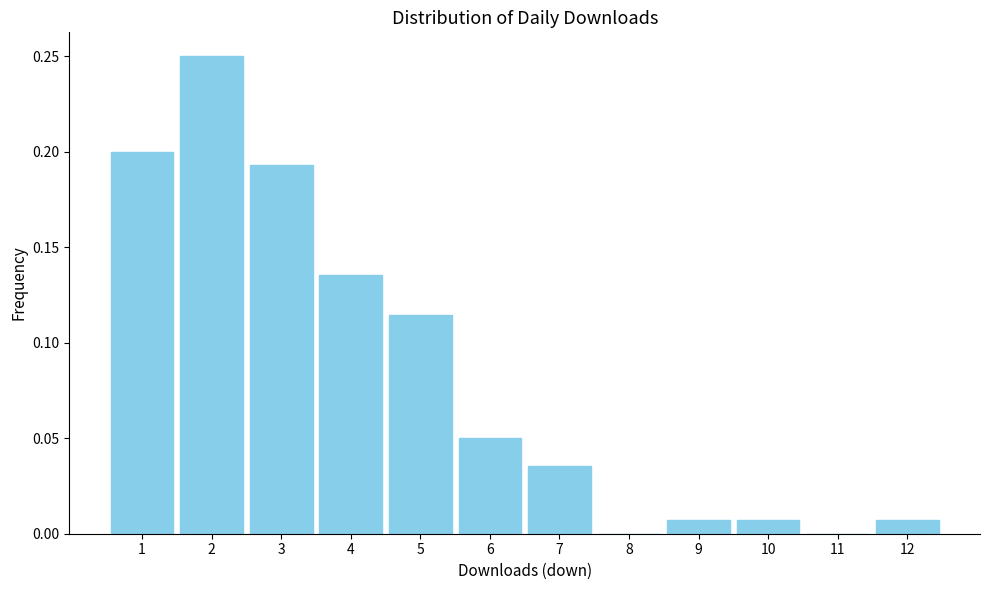

The value at 2 is 0.1. True or false?

False